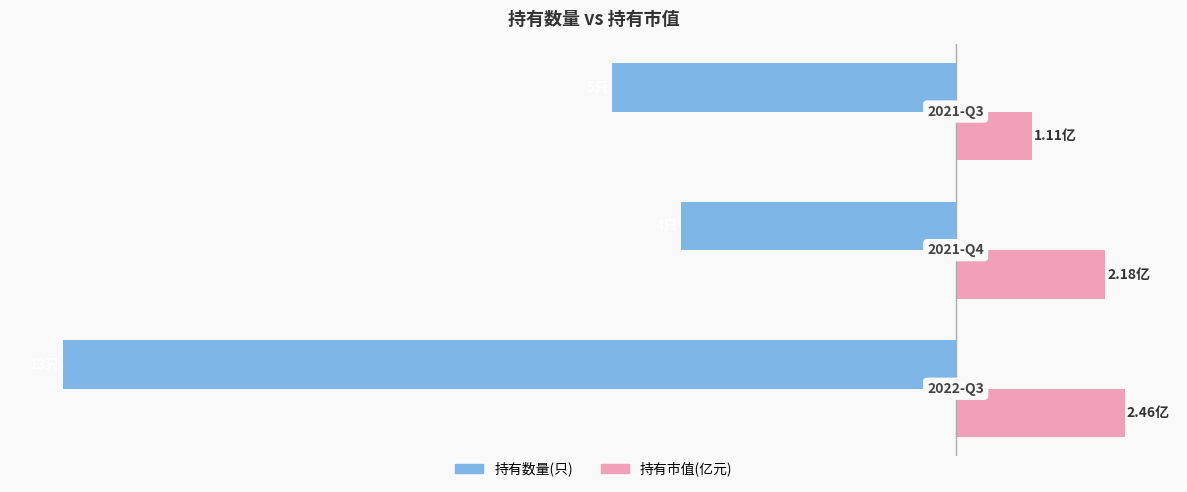

What are all the series names shown in the legend?

持有数量(只), 持有市值(亿元)